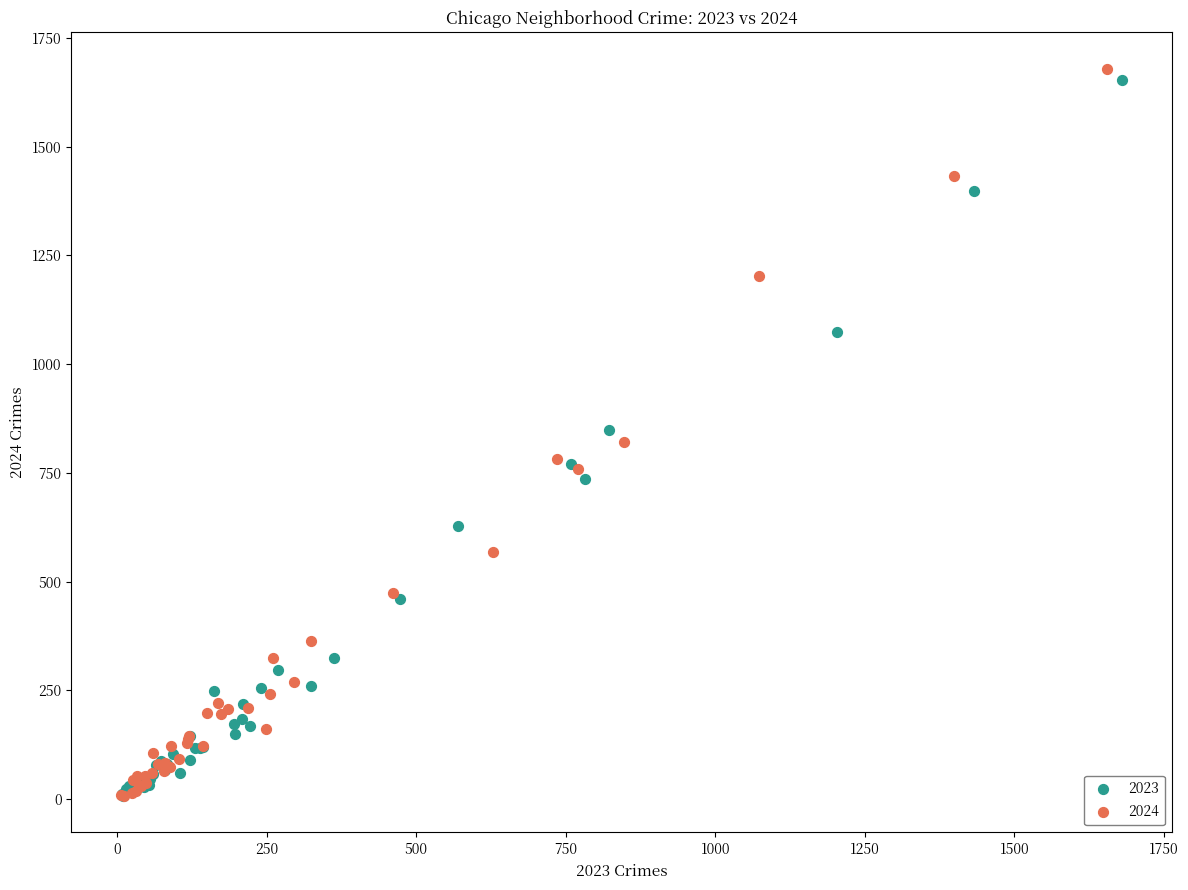

Which series has the largest Y range (max minus min)?

2024